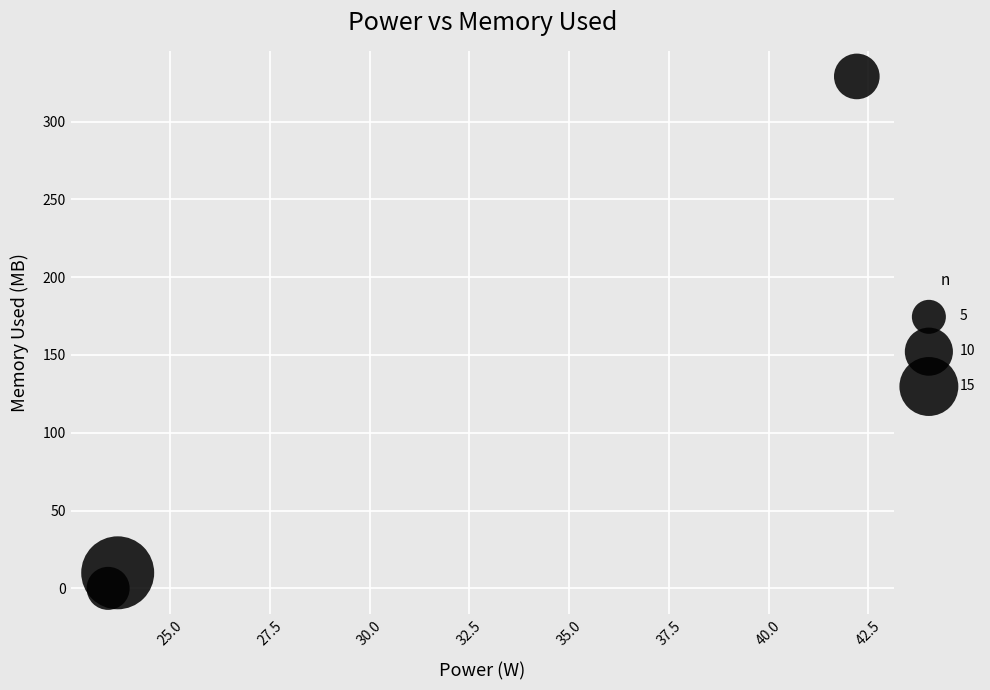

What Y value in the scatter plot is closest to 164?

10